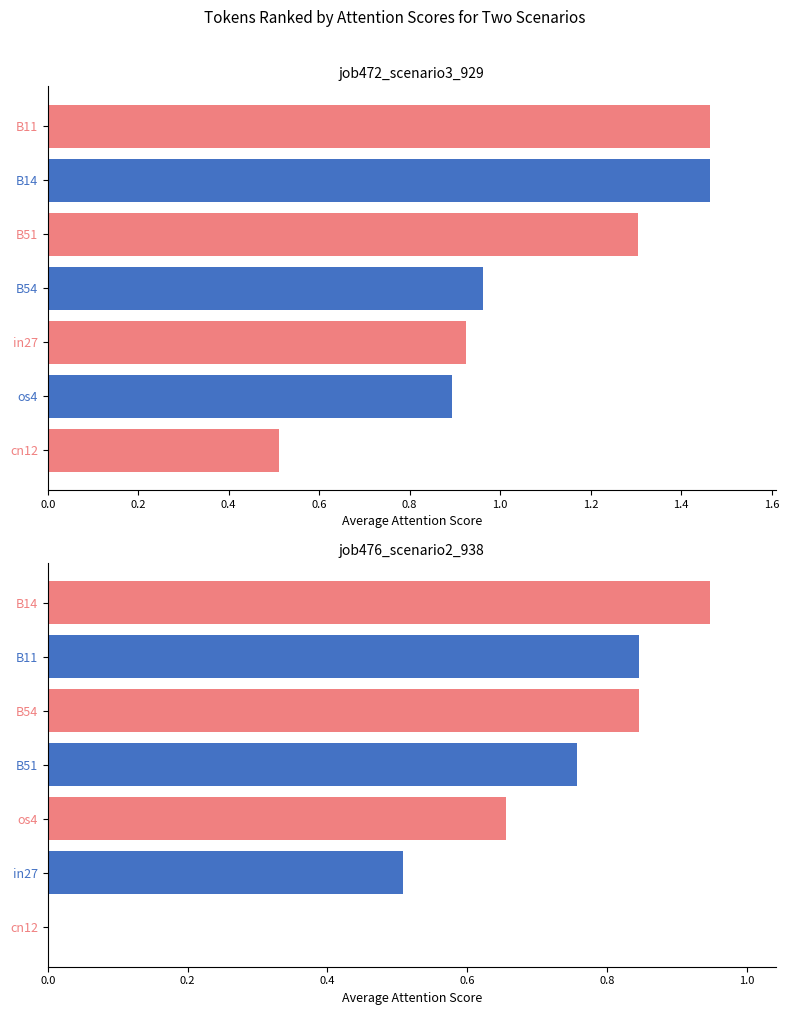

The value of job476_scenario2_938 at B51 is 0.3. True or false?

False